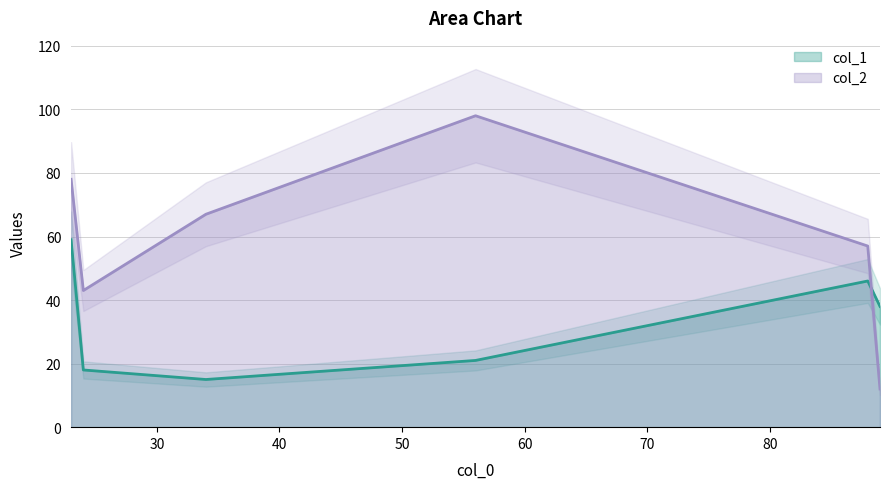

How many times do col_2 and col_1 cross each other?

1